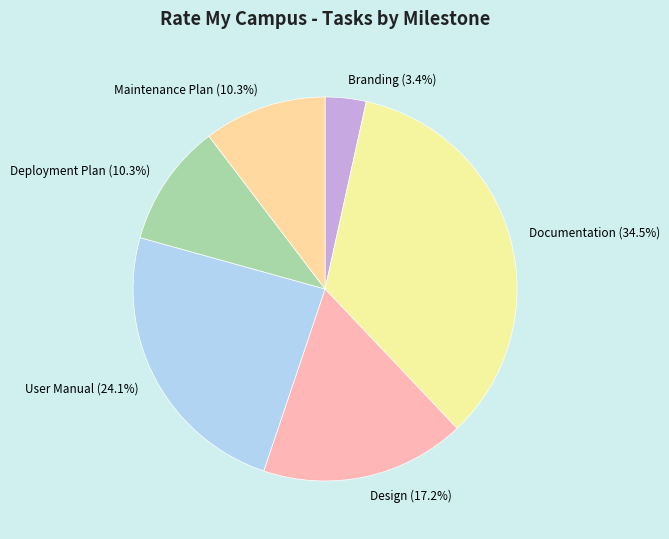

Do Branding and User Manual together represent more than half of the pie?

No